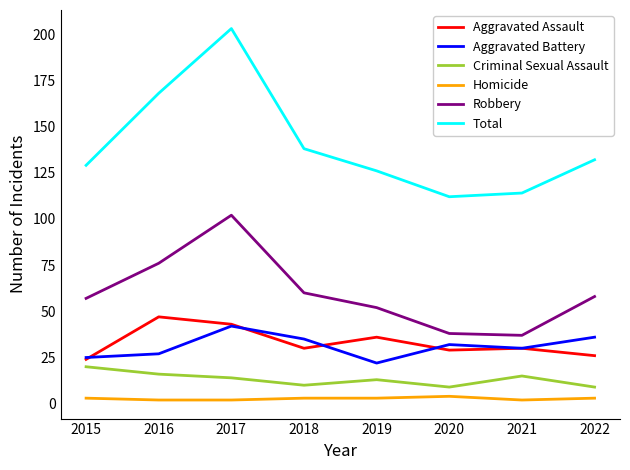

What value does the Homicide series have at 2018?

3